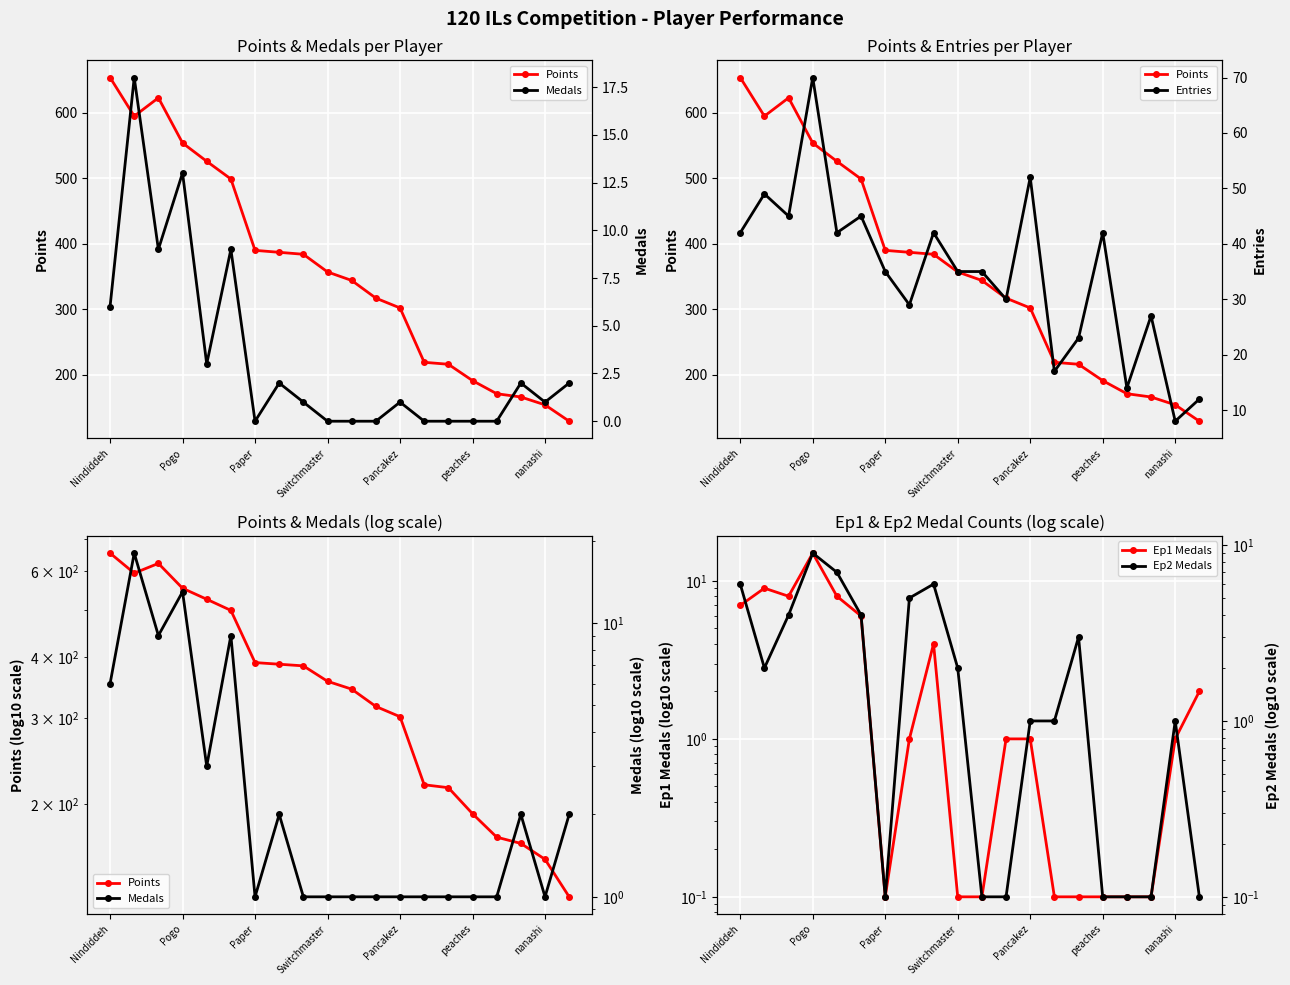

The value of Ep2 Medals at Switchmaster is 2.0. True or false?

True